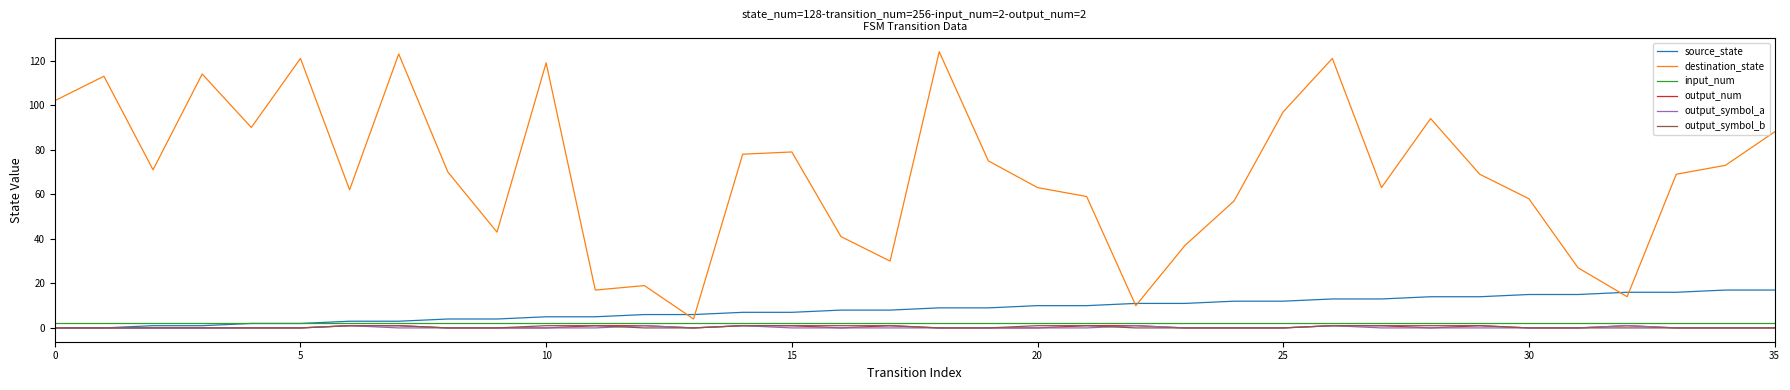

True or false: output_num and destination_state cross at least once.

False